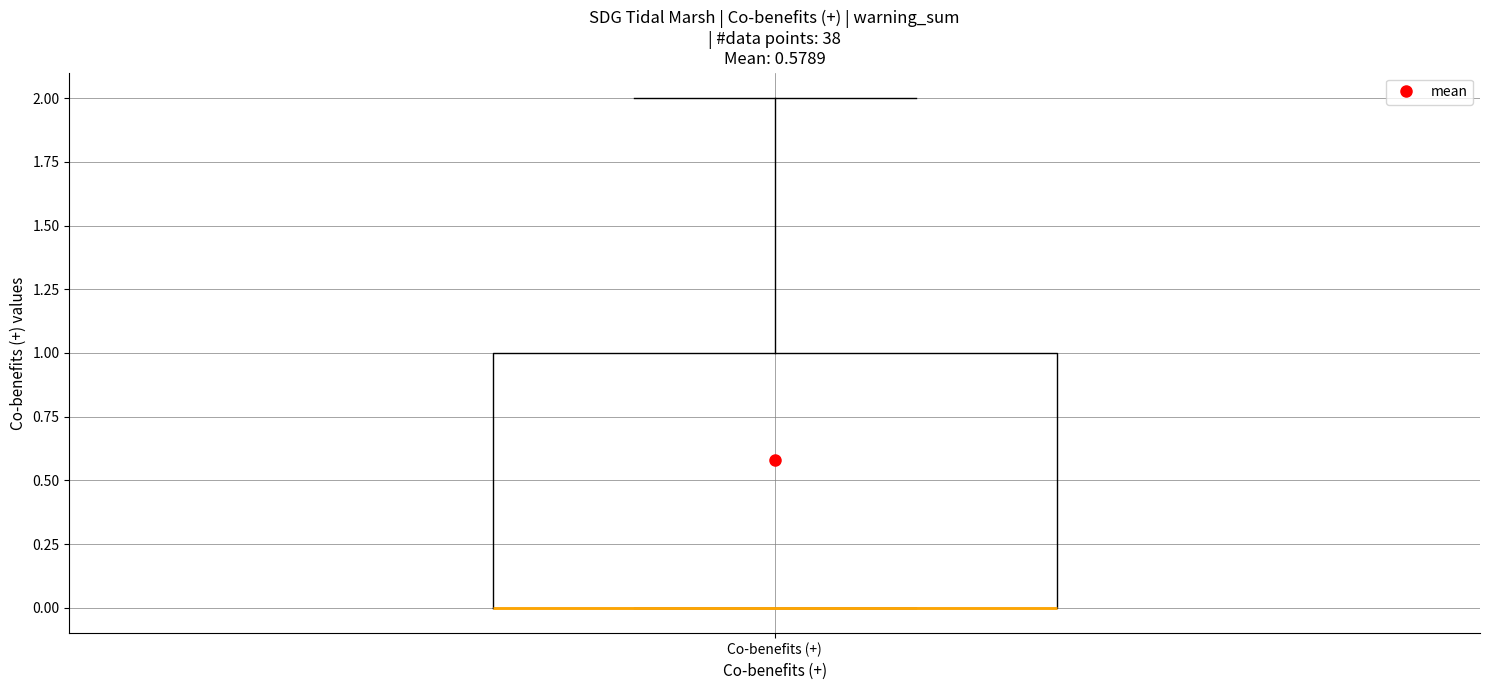

Where is the lower edge of the box for Co-benefits (+) on the y-axis? The values are not printed on the chart, so give them approximately, as read against the axis.

0